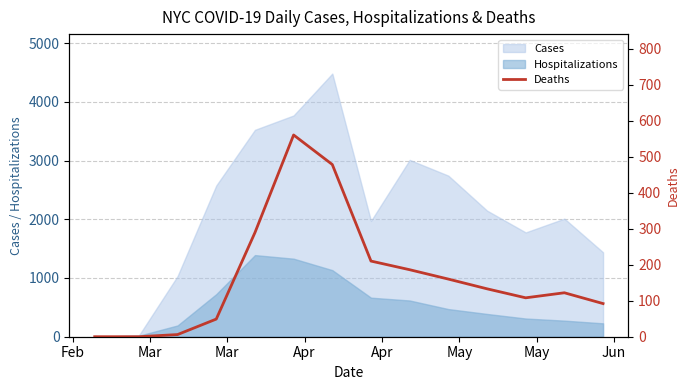

What is the value of the 15th point from the left?

92